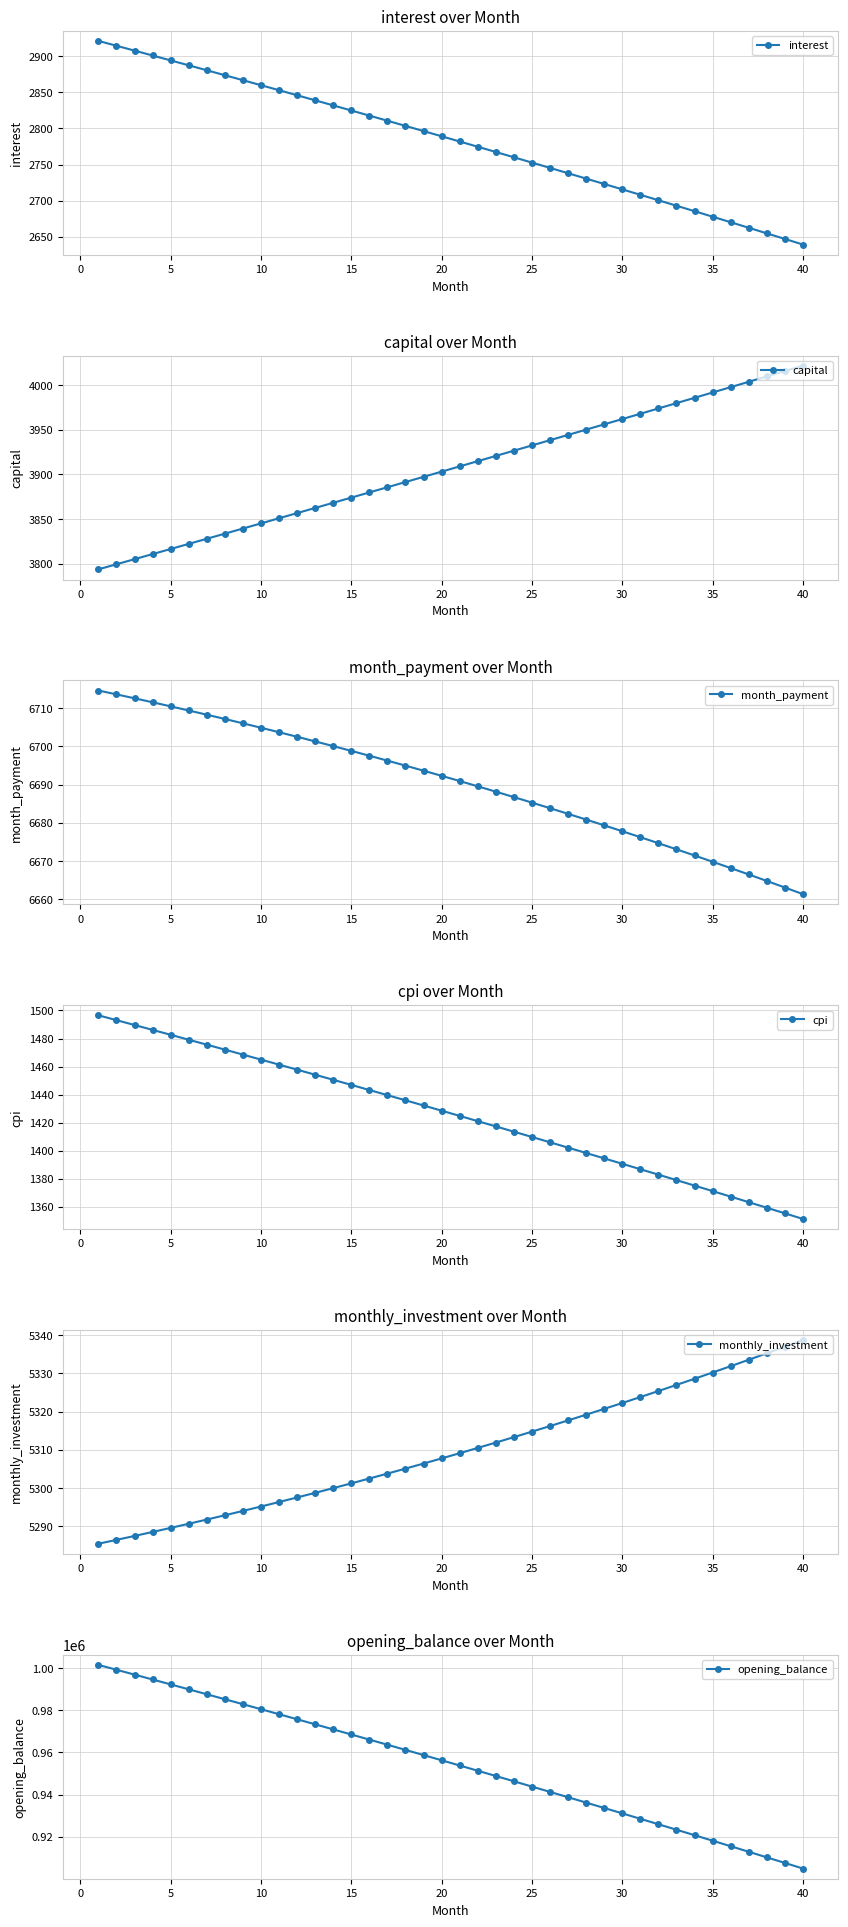

True or false: month_payment has more than 1 interior local peaks.

False